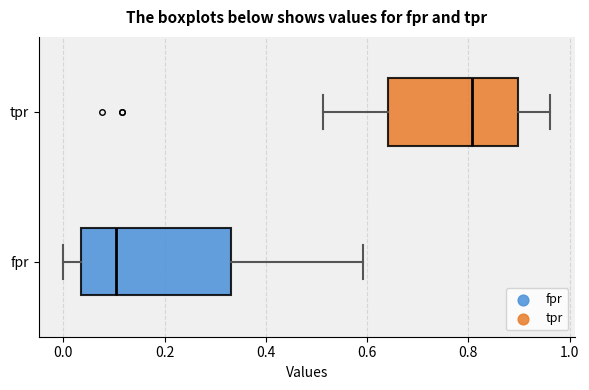

Reading bottom to top, read every box against the x-axis: the position of its median line, the range the box covers, and the ends of its whiskers. The values are not printed on the chart, so give them approximately, as read against the axis.

fpr: median 0.10, box 0.04 to 0.34, whiskers 0.00 to 0.60
tpr: median 0.80, box 0.64 to 0.90, whiskers 0.52 to 0.96